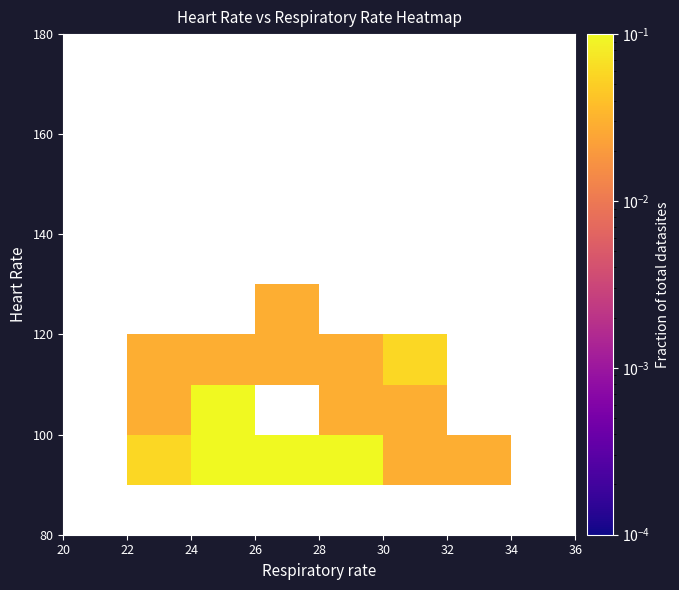

How many categories are shown in the chart?

8